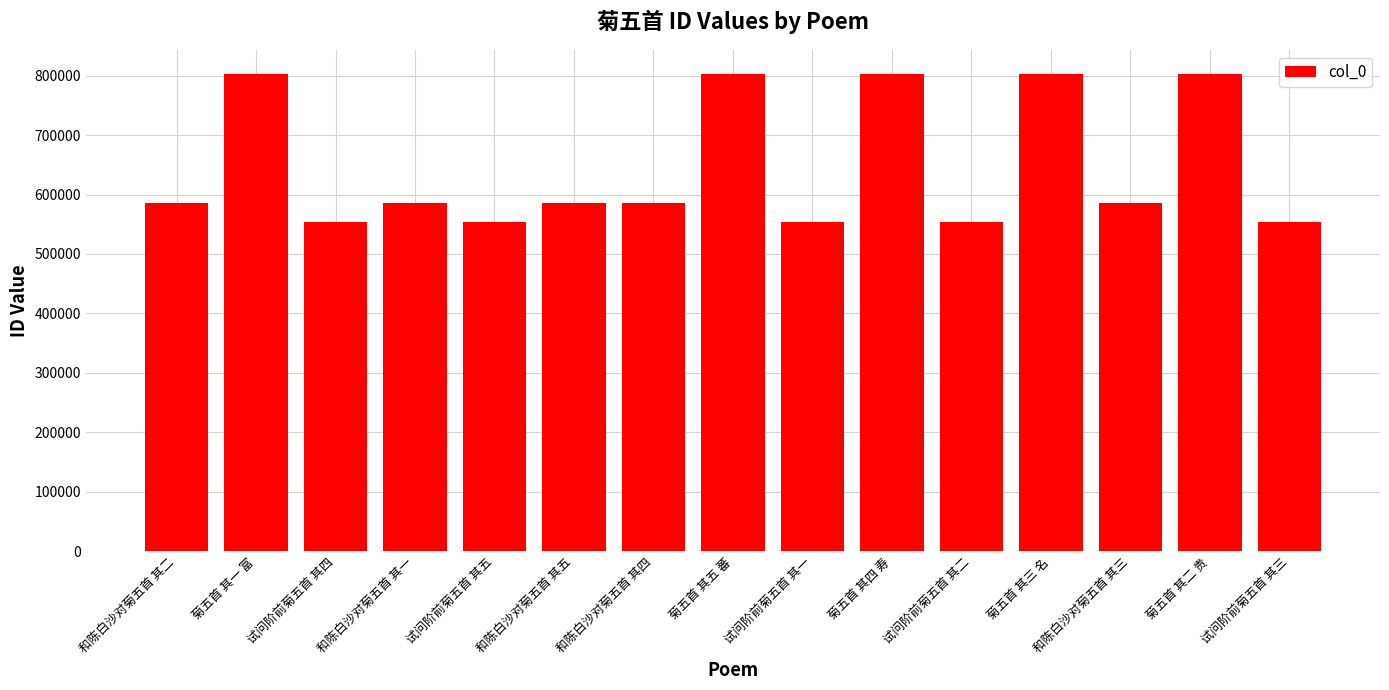

What is the difference between the maximum and second lowest values?

248936